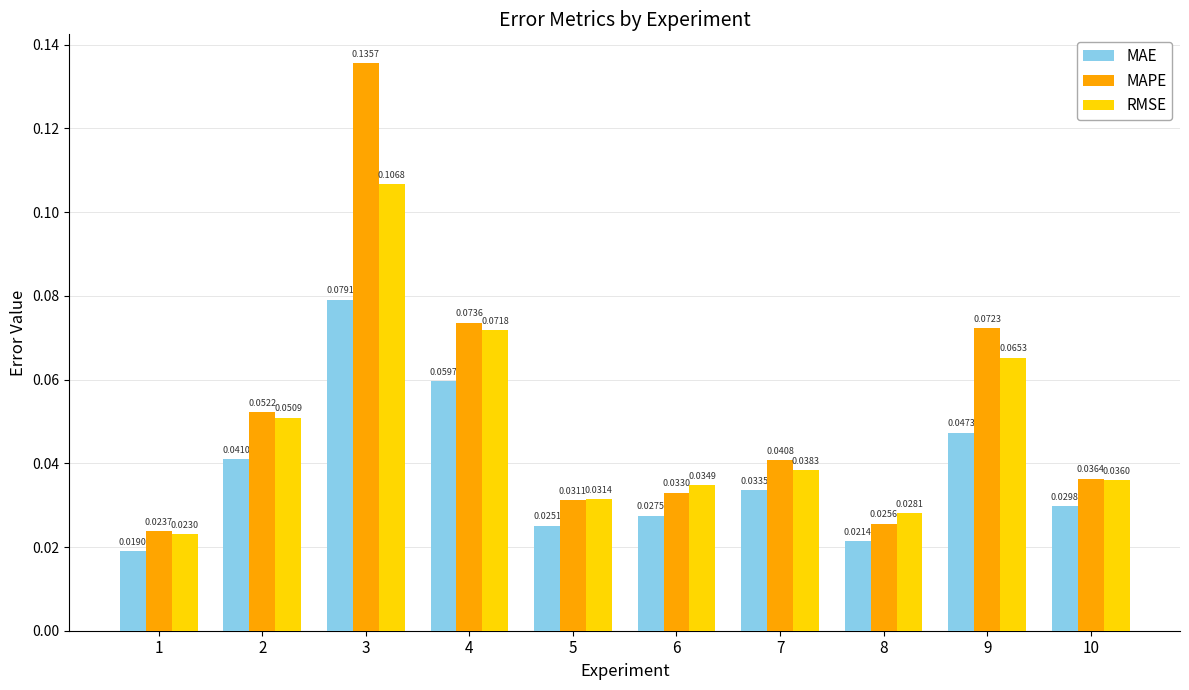

List the series in order of their overall mean, lowest first.

MAE, RMSE, MAPE